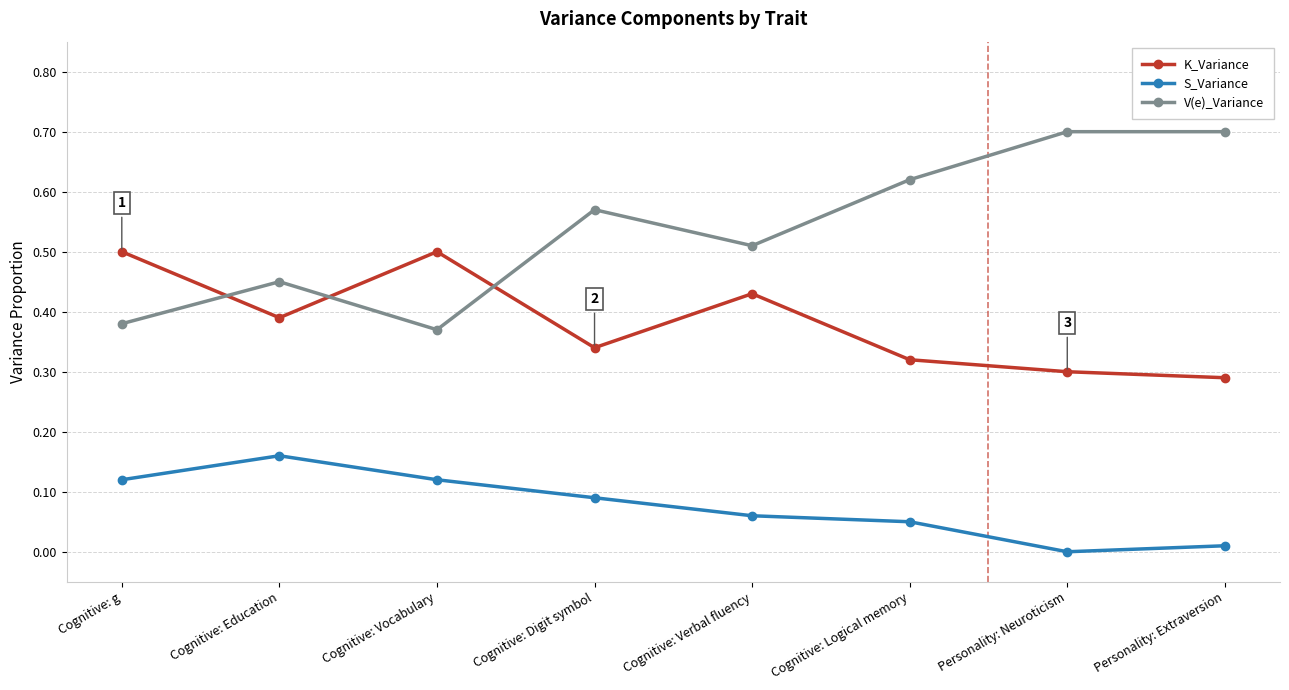

How many data points does each series have?

8